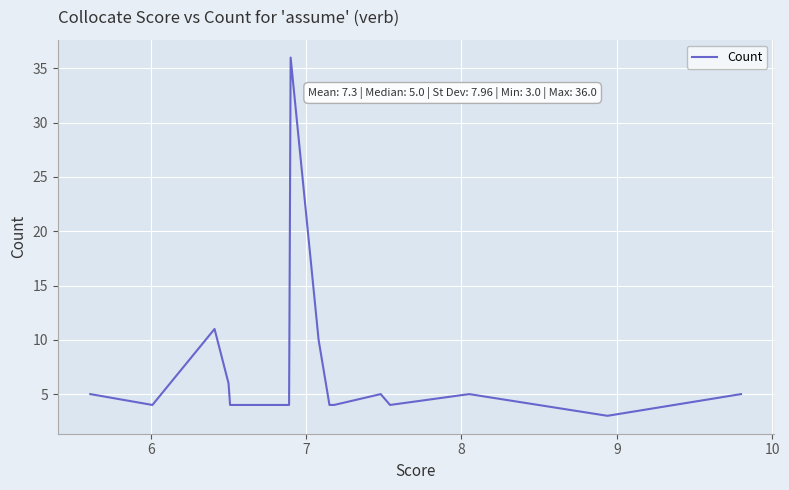

At which label does the data first exceed 5?

7